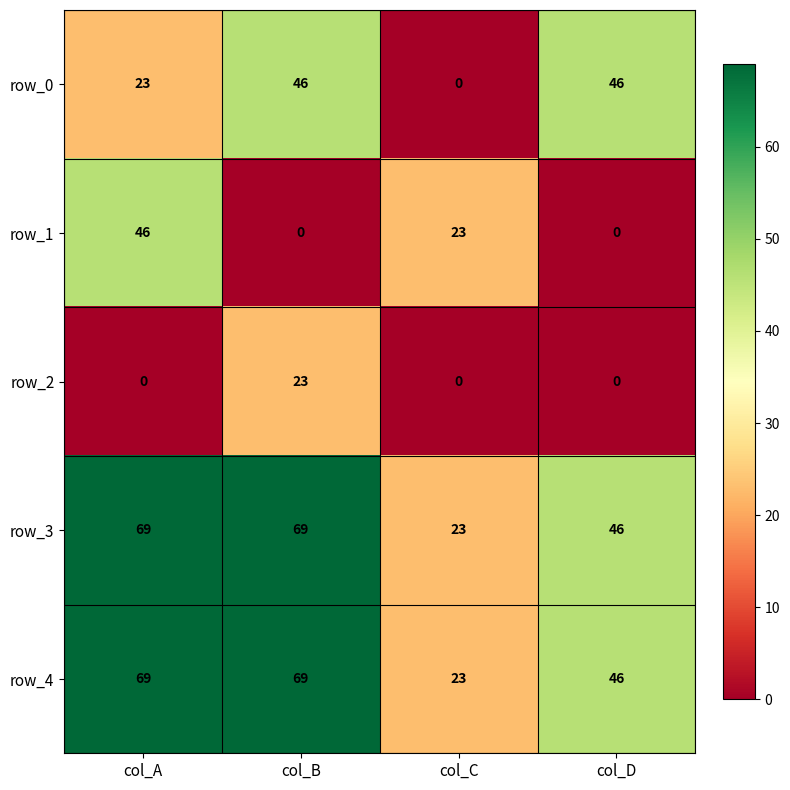

How many positive values does the row_2 series have?

1